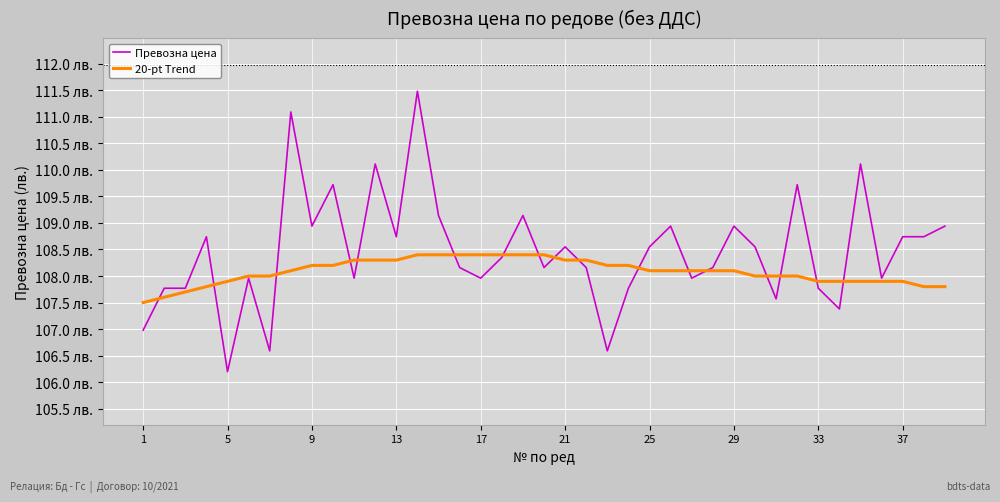

What are all the series names shown in the legend?

Превозна цена, 20-pt Trend